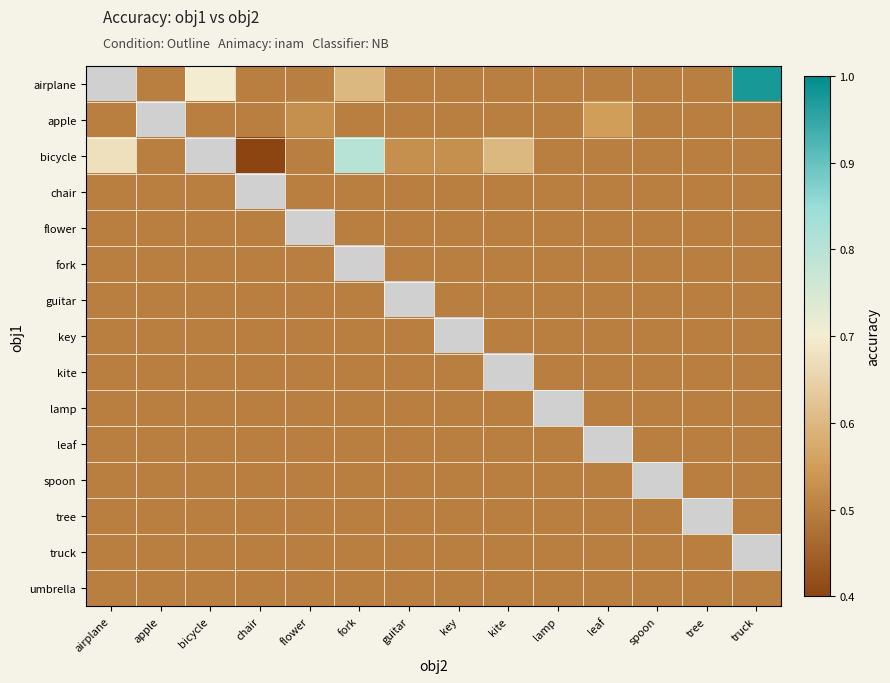

At which category does the chart reach its minimum across all series?

chair